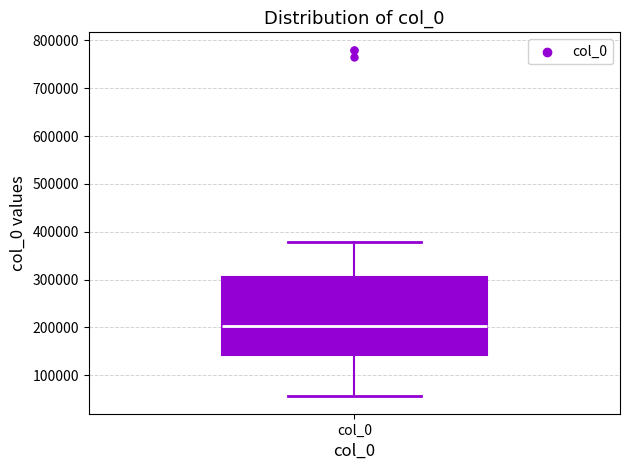

Where is the upper edge of the box for col_0 on the y-axis? The values are not printed on the chart, so give them approximately, as read against the axis.

310000